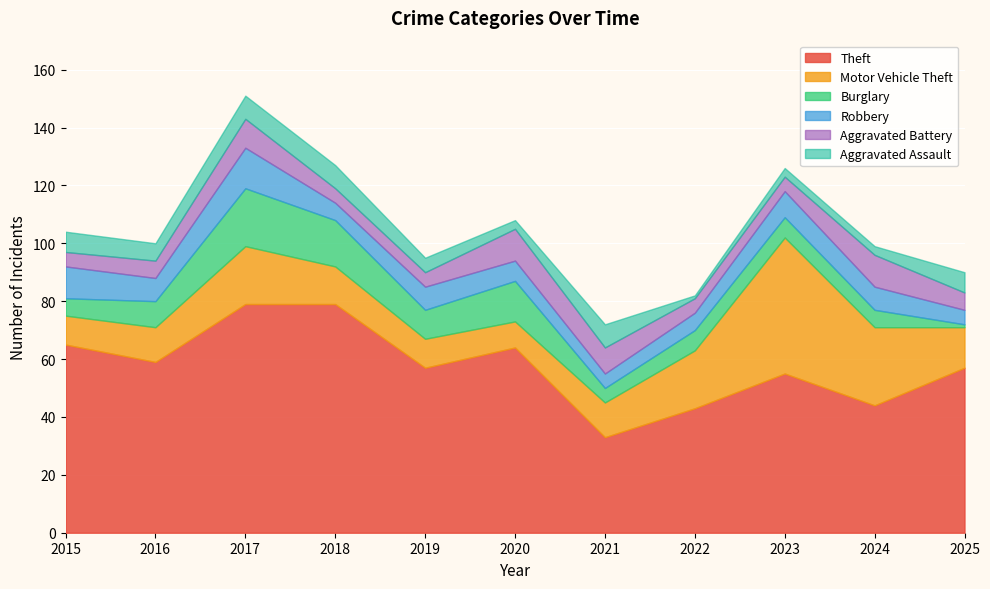

What value does the Motor Vehicle Theft series have at 2015, to the nearest 5?

10